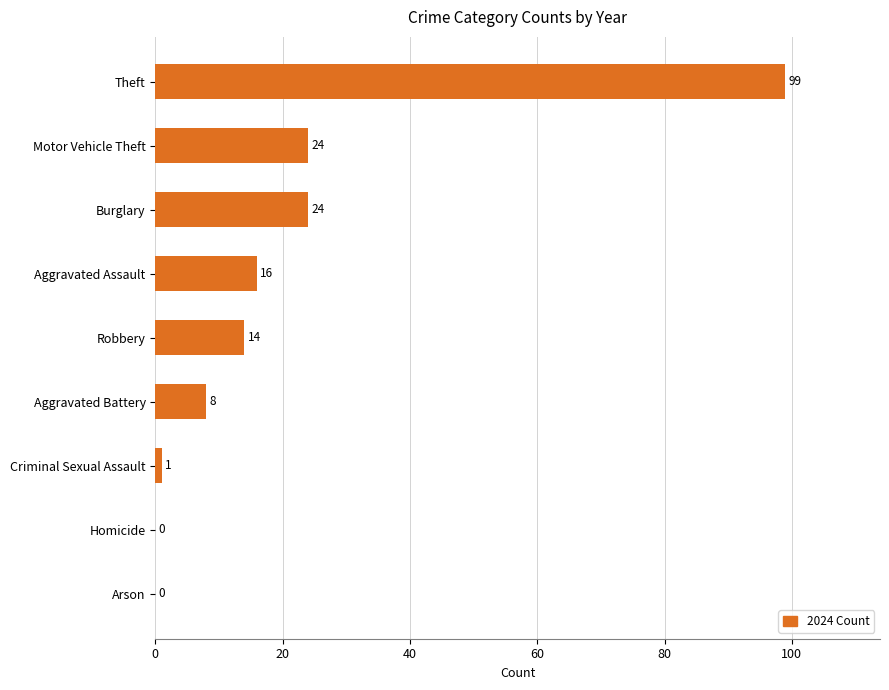

What is the average value?

21